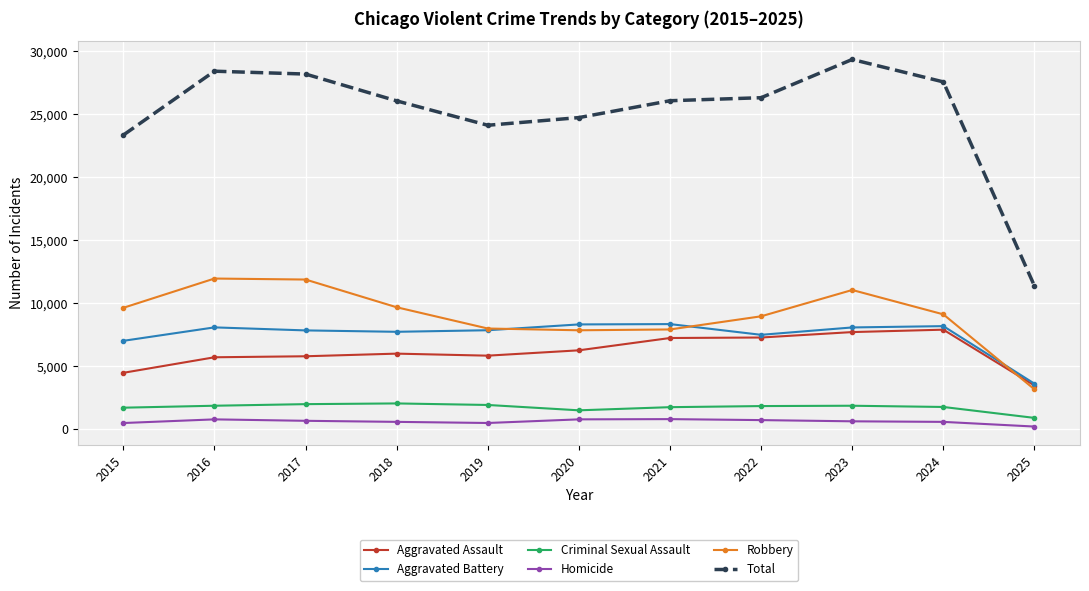

In Homicide, how many points are higher than both neighbors (excluding endpoints)?

2